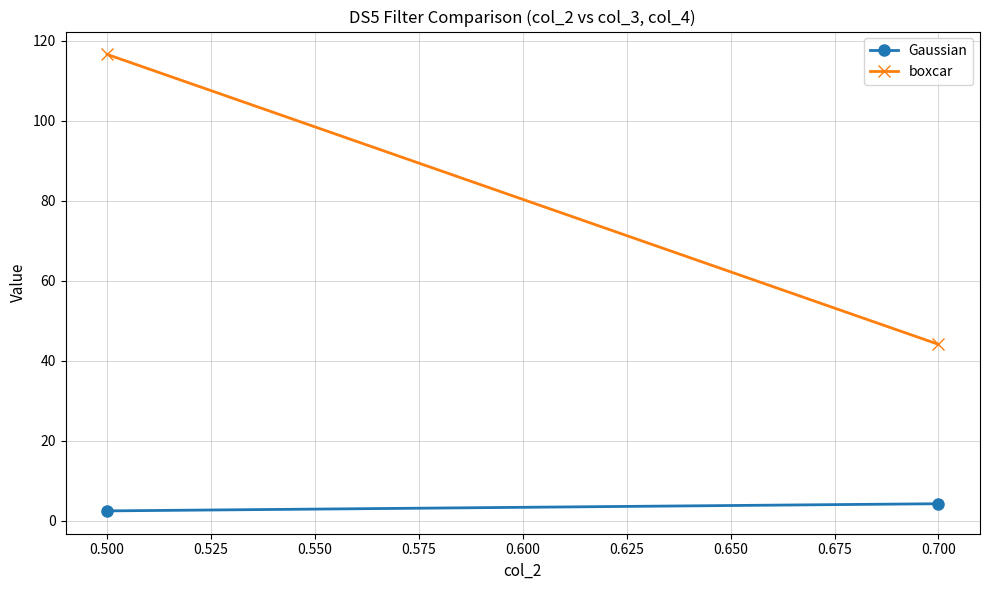

What is the greatest value displayed?

116.6